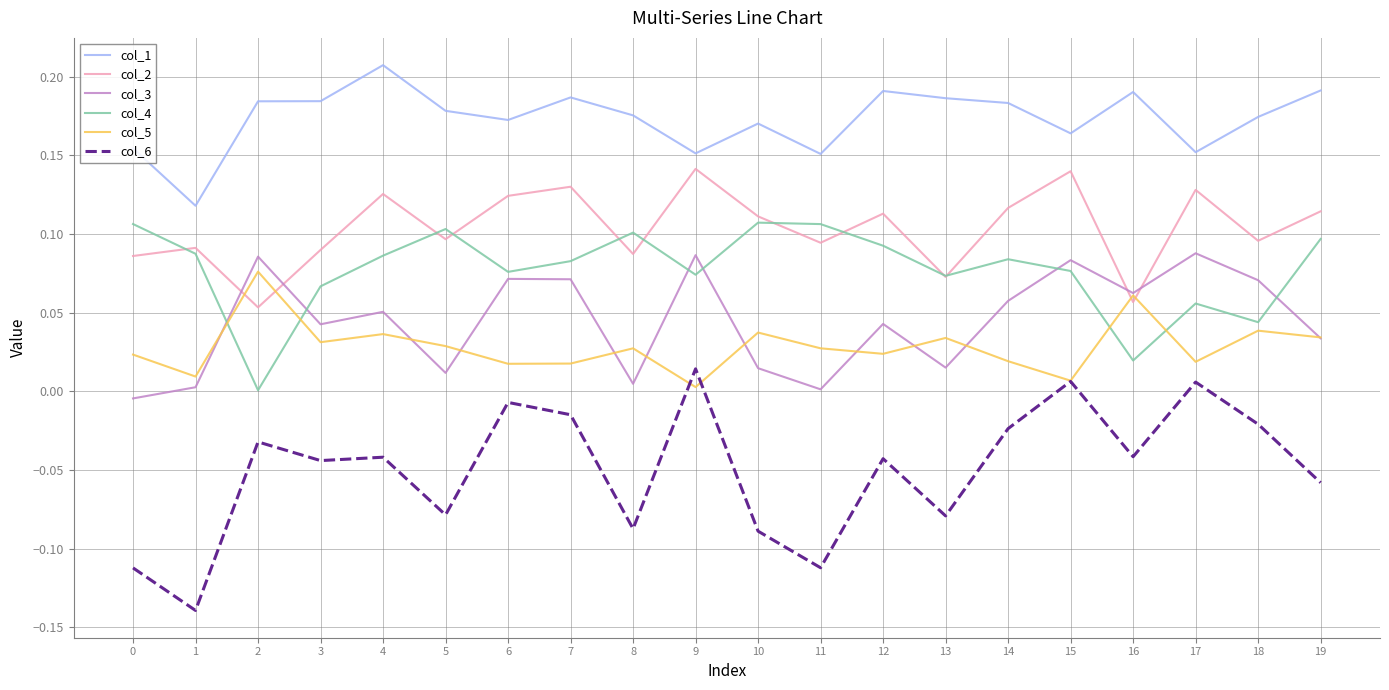

Is it true that col_2 equals 0.2 at 3?

False